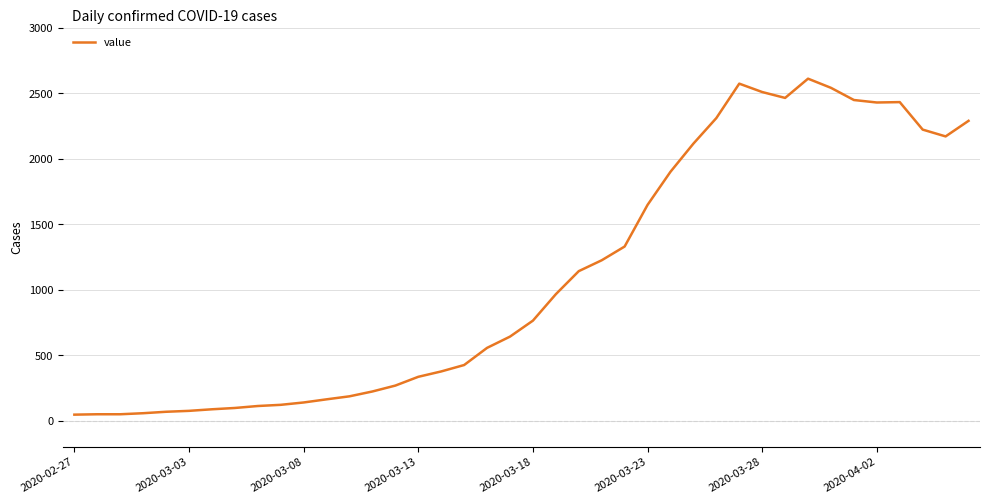

What is the difference between the maximum and minimum values?

2566